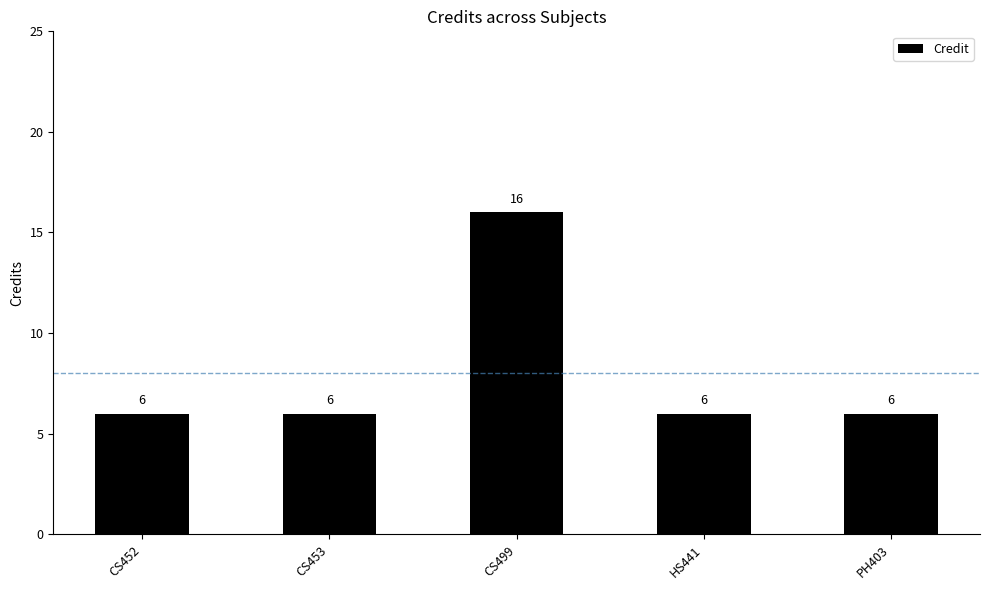

Reading left to right, extract all data points from this chart.

CS452=6	CS453=6	CS499=16	HS441=6	PH403=6